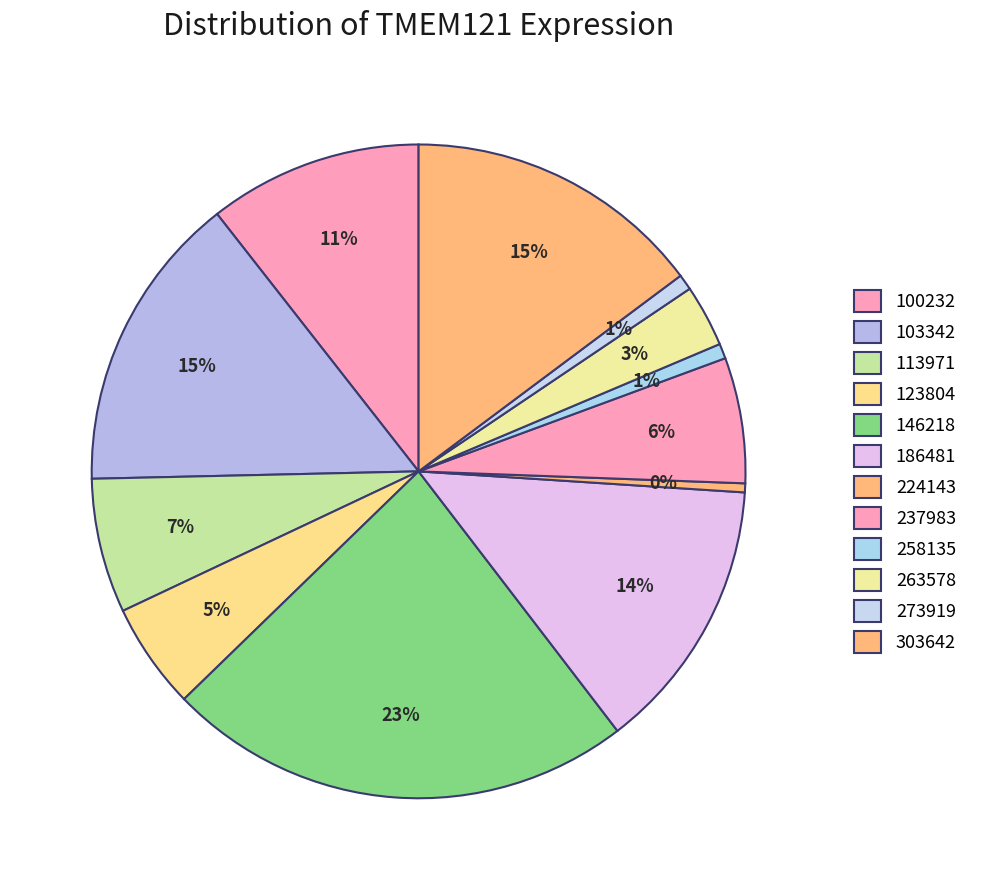

Count the number of slices in the pie.

12